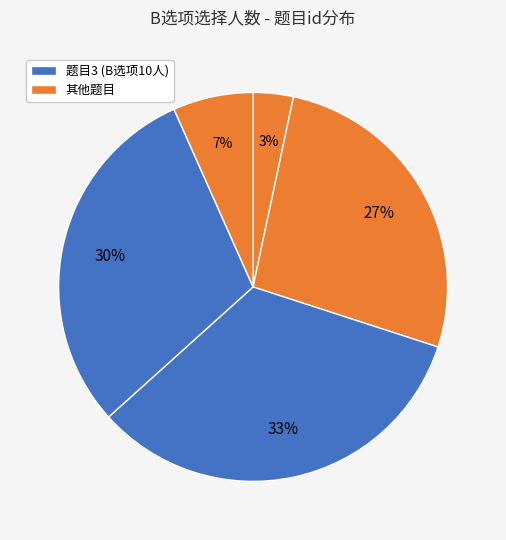

How many slices are in this pie chart?

5